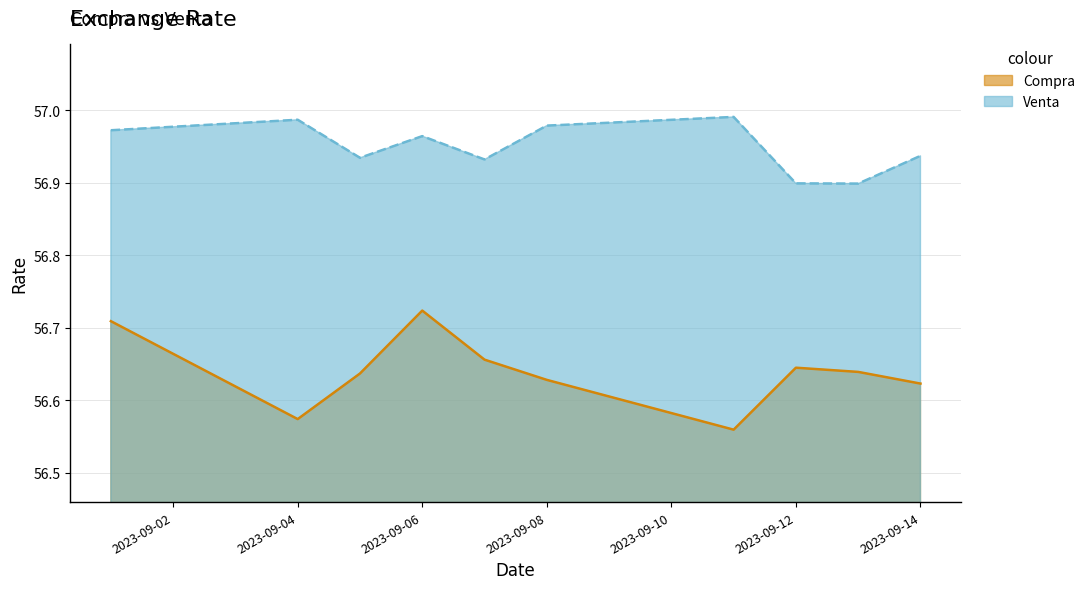

Is it true that Venta equals 56.9 at 2023-09-14?

True